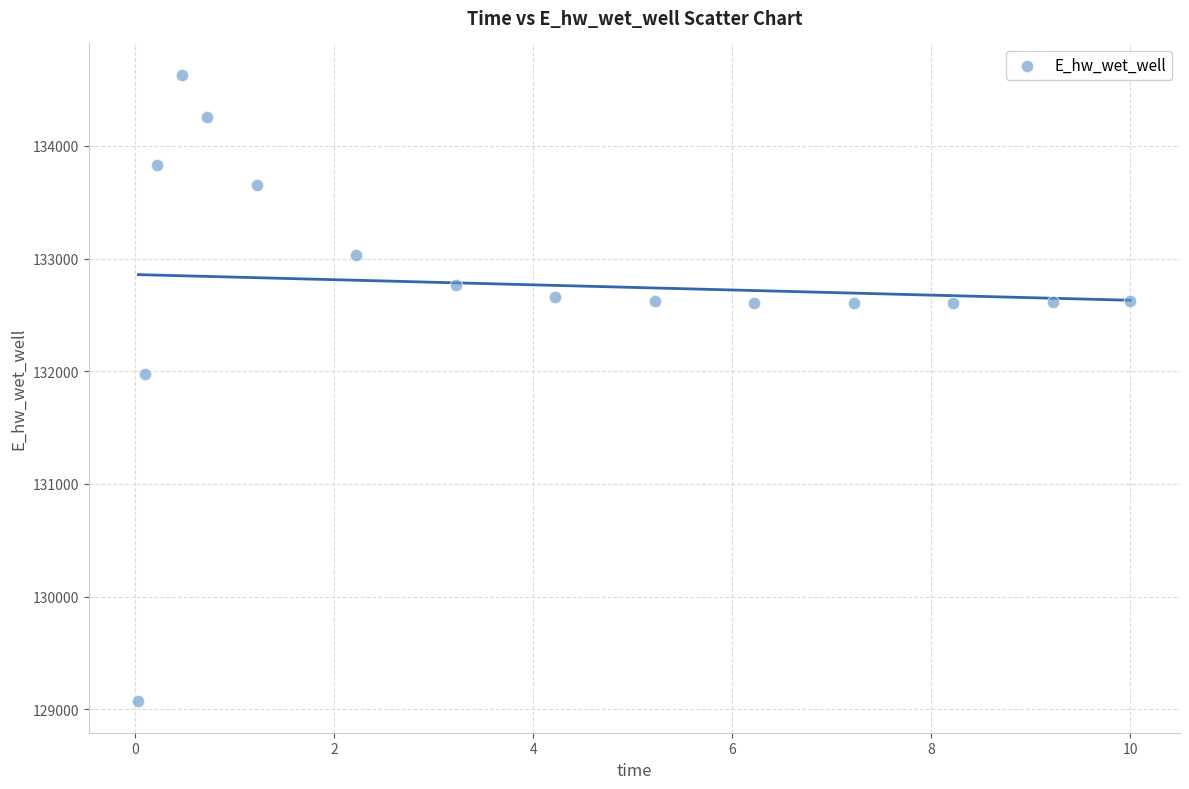

What Y value in the scatter plot is closest to 131850?

131971.9